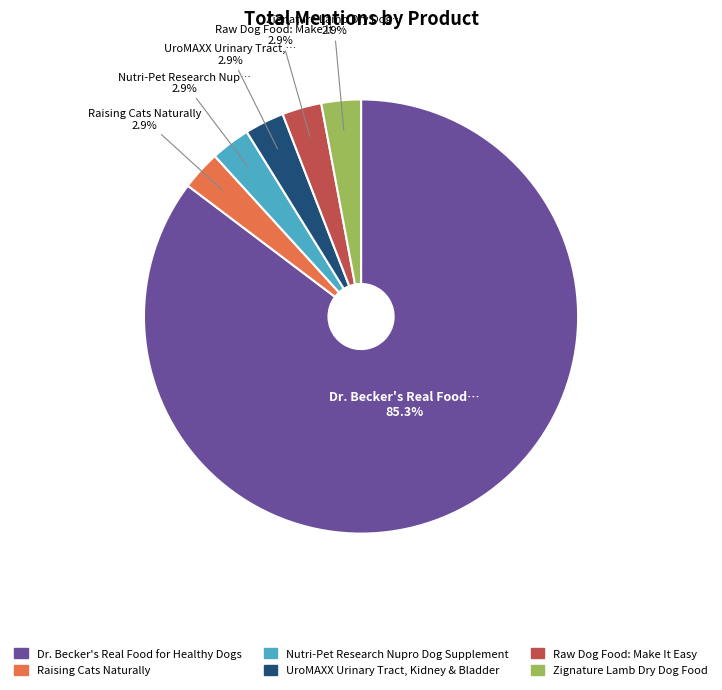

Count the number of slices in the pie.

6